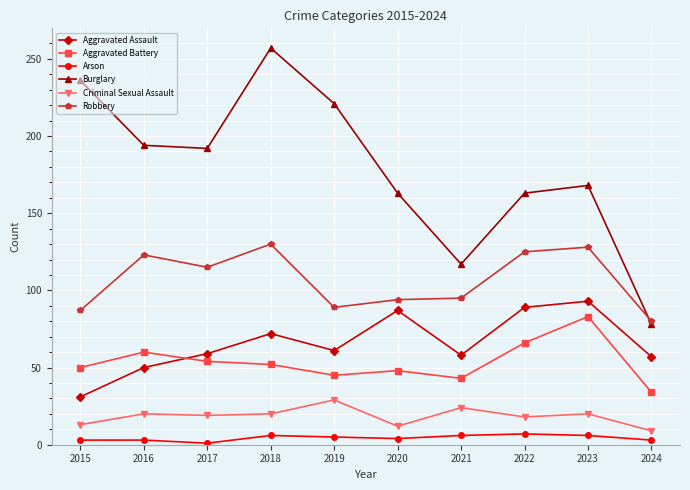

What is the value of the Burglary point at the 2nd from the left?

194